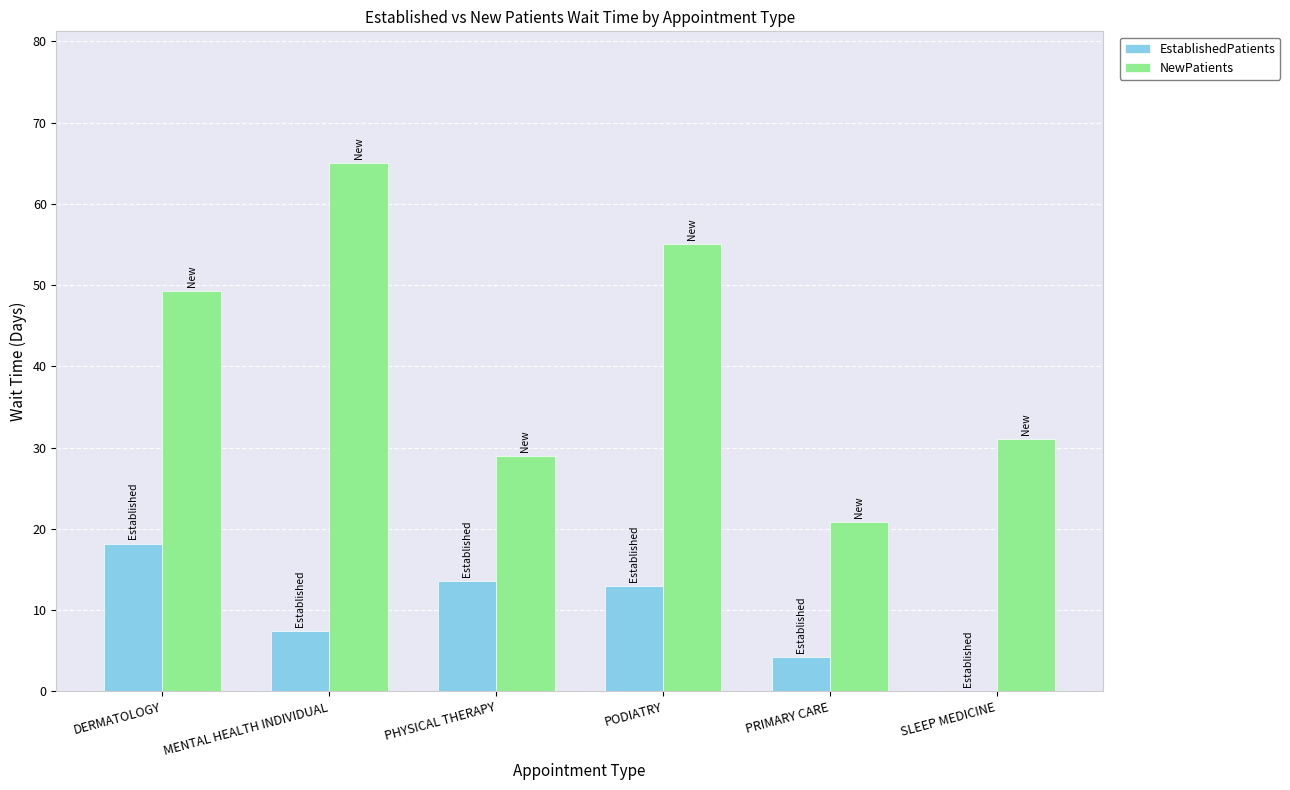

Reading left to right, extract all data points from this chart.

EstablishedPatients: 18.2	7.4	13.6	13.0	4.2	0.0
NewPatients: 49.3	65.0	29.0	55.1	20.8	31.1